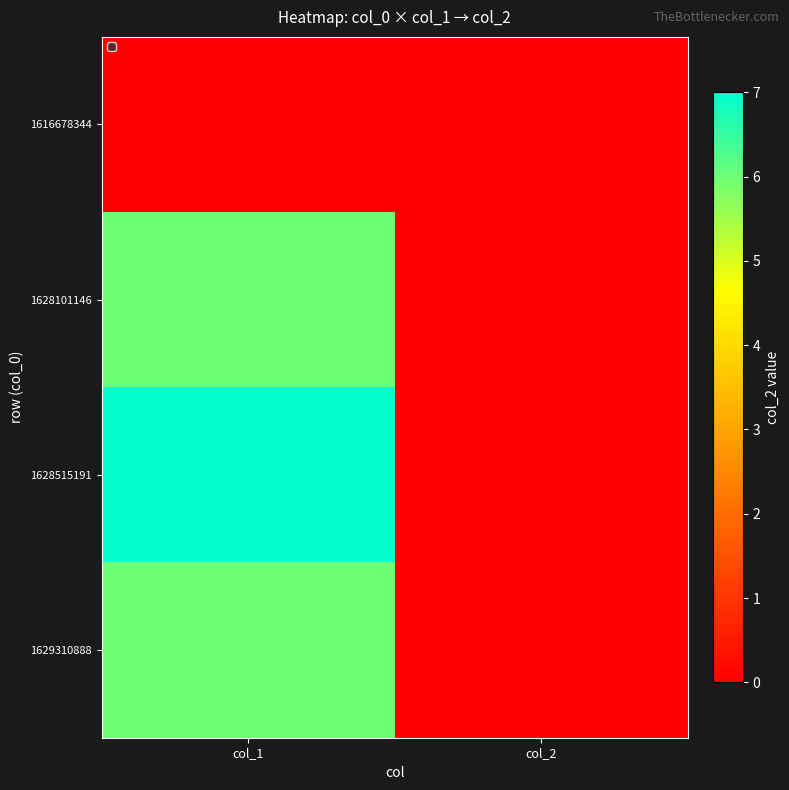

Between col_1 and col_2, which is larger?

col_1